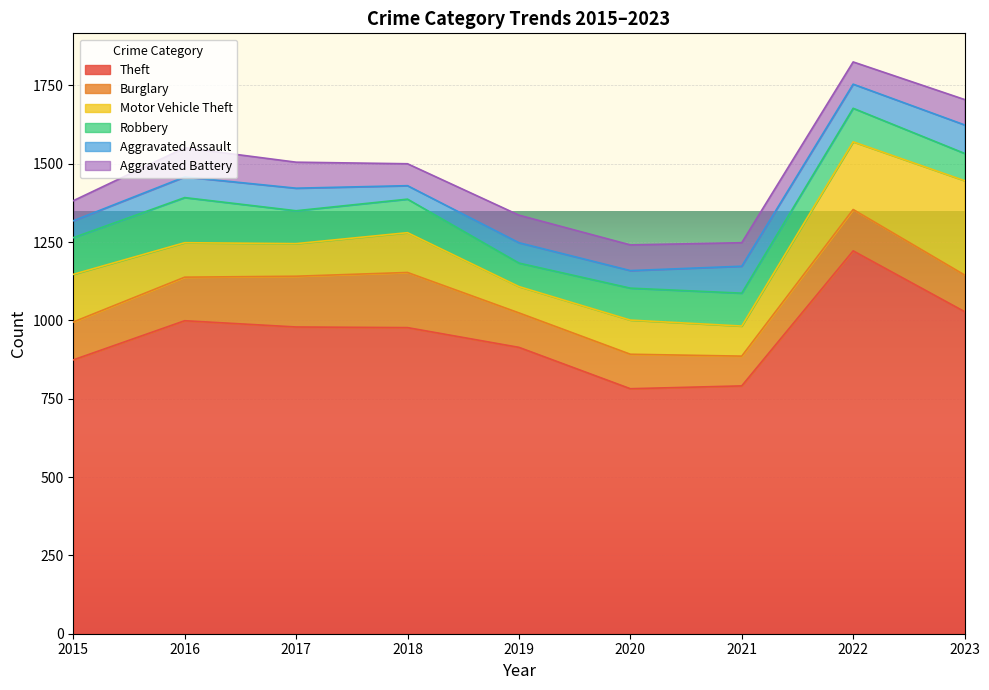

At which label does Theft first exceed 977?

2016